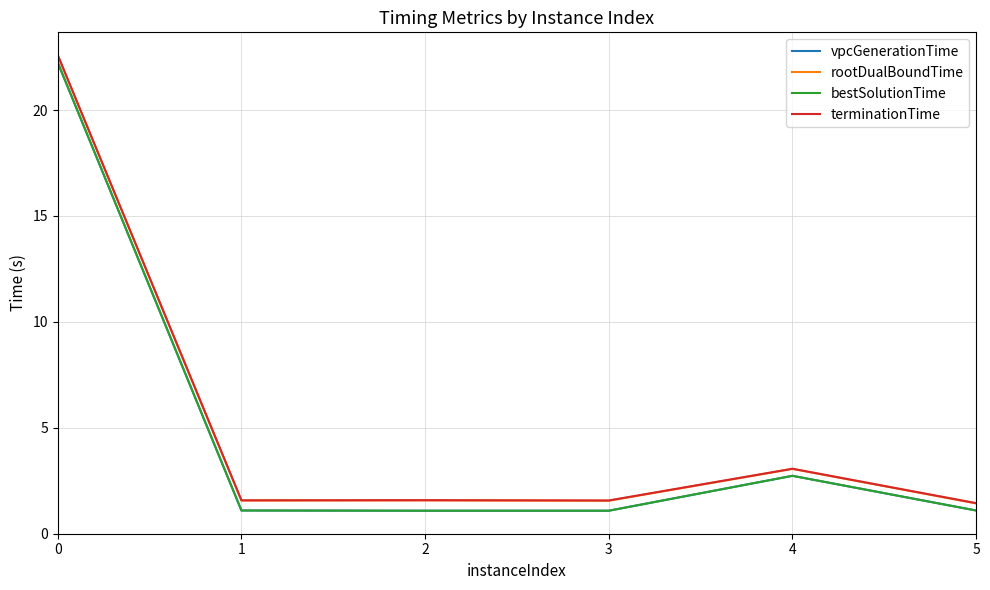

How many interior local valleys does the vpcGenerationTime series have?

1